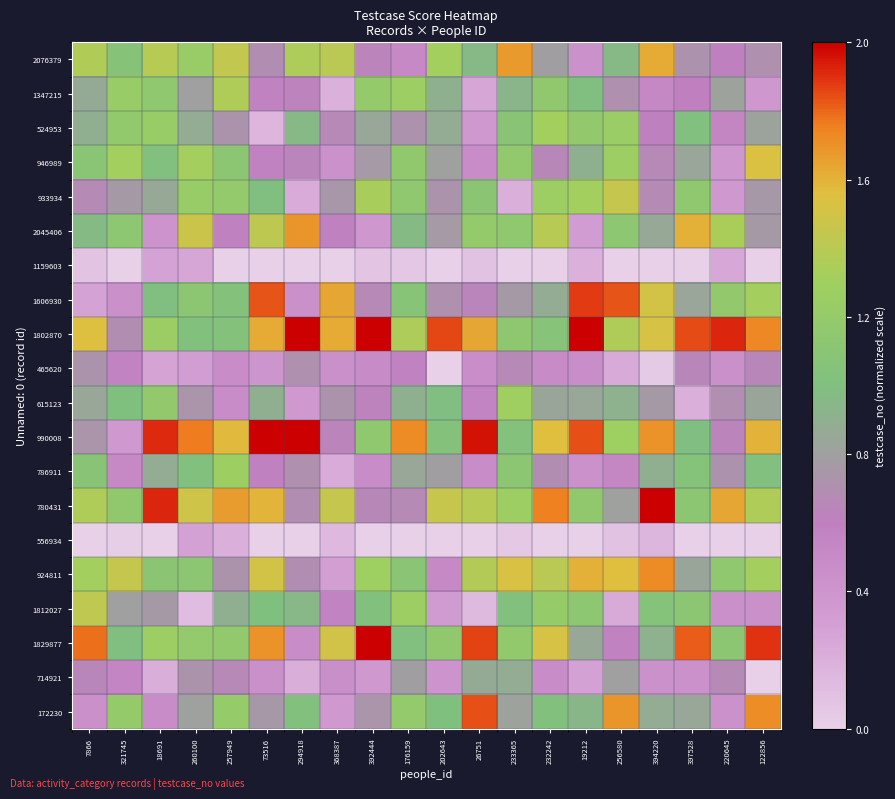

Which has a higher value, 397528 or 26751?

26751